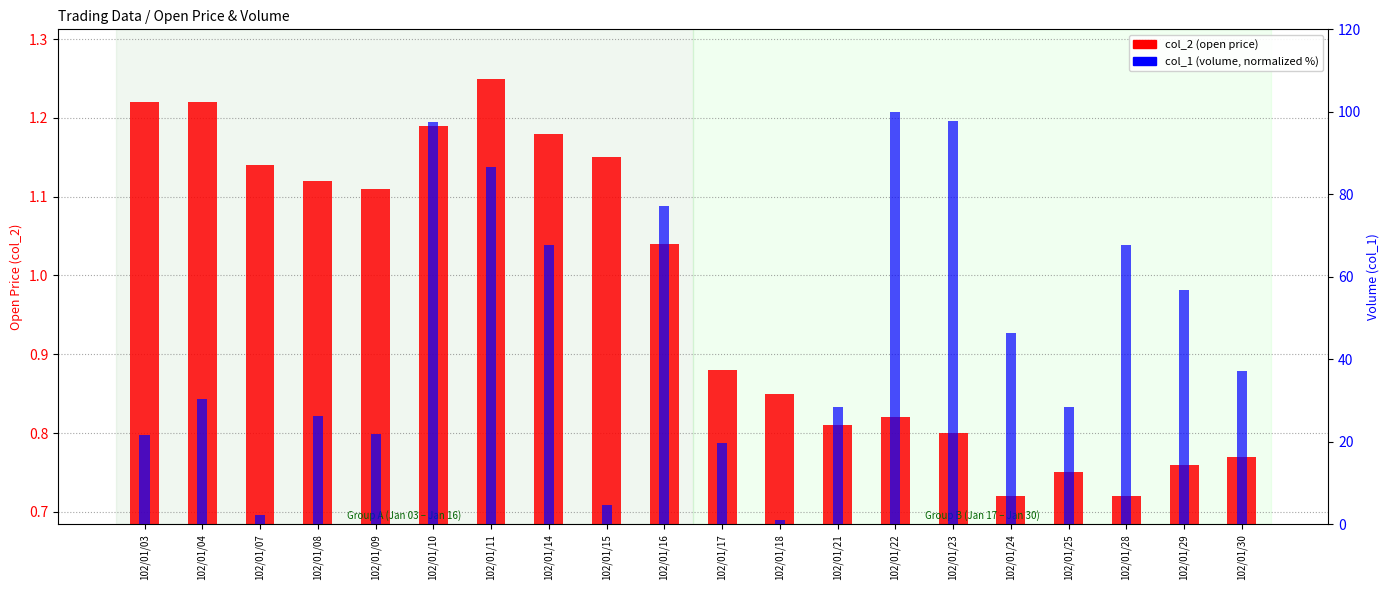

Does the chart contain any negative values?

No